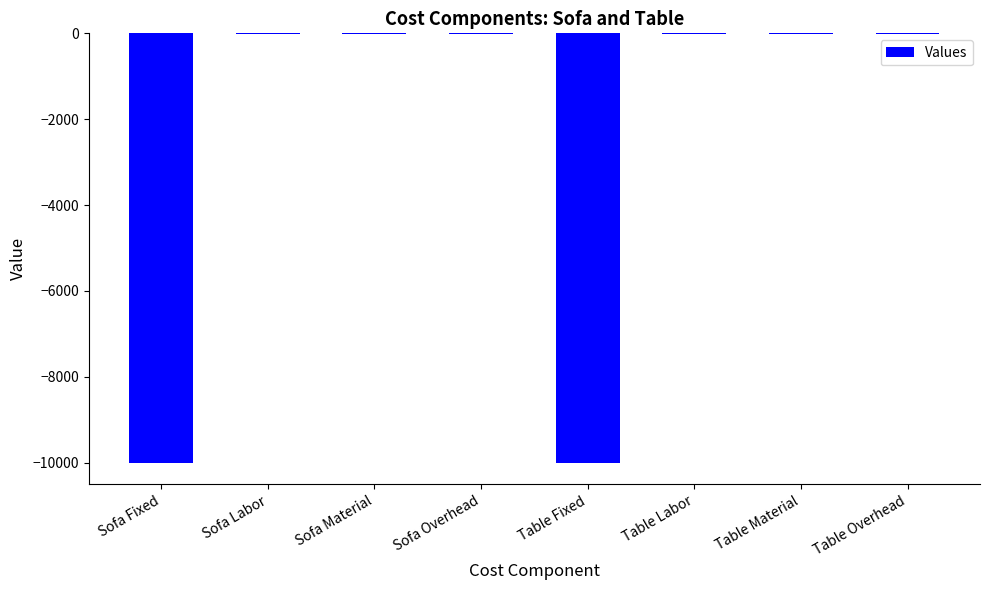

What is the greatest value displayed?

-15